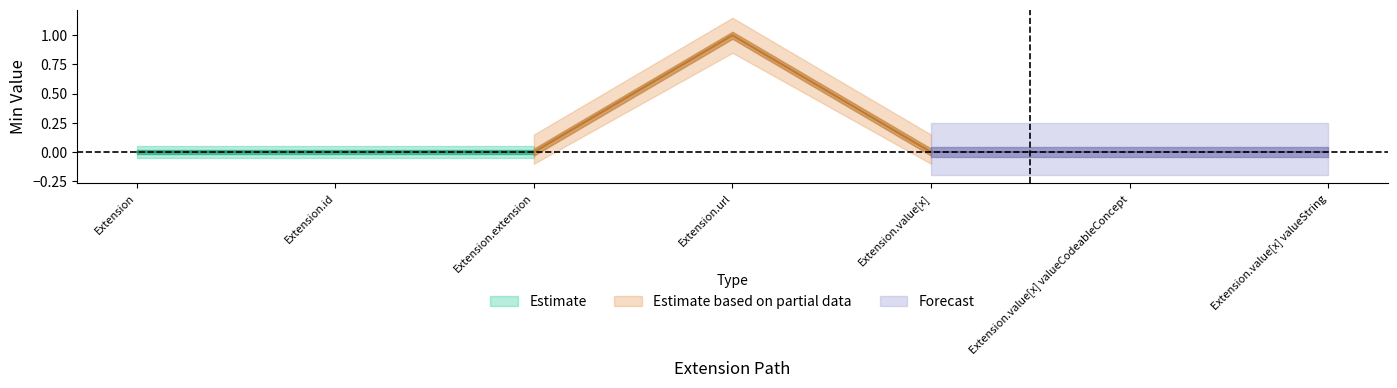

Reading left to right, extract all data points from this chart.

Min: Extension=0	Extension.id=0	Extension.extension=0	Extension.url=1	Extension.value[x]=0	Extension.value[x] valueCodeableConcept=0	Extension.value[x] valueString=0
Base Min: Extension=0	Extension.id=0	Extension.extension=0	Extension.url=1	Extension.value[x]=0	Extension.value[x] valueCodeableConcept=0	Extension.value[x] valueString=0